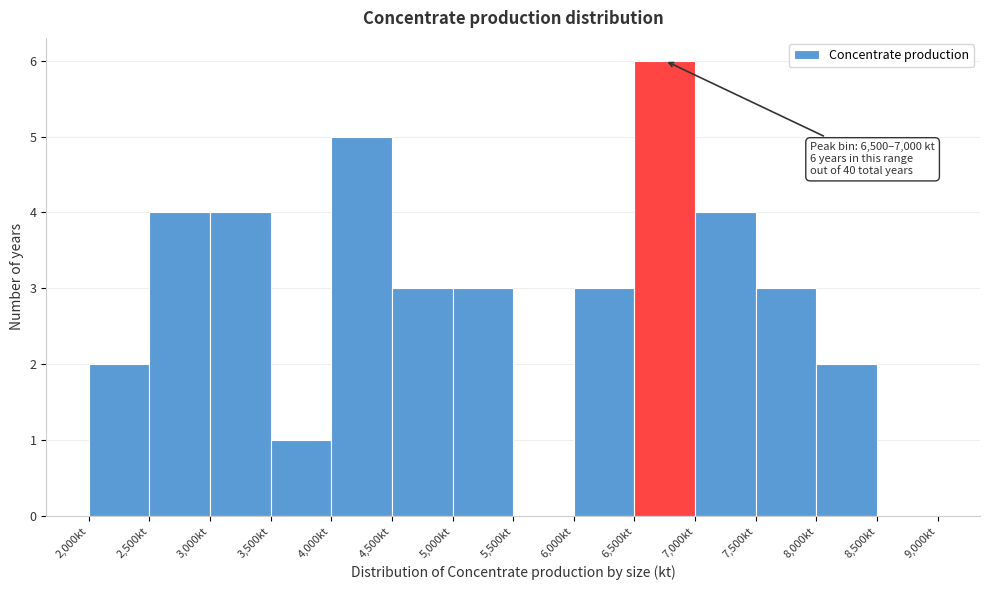

Over which range of the x-axis is the bar tallest?

6500 to 7000